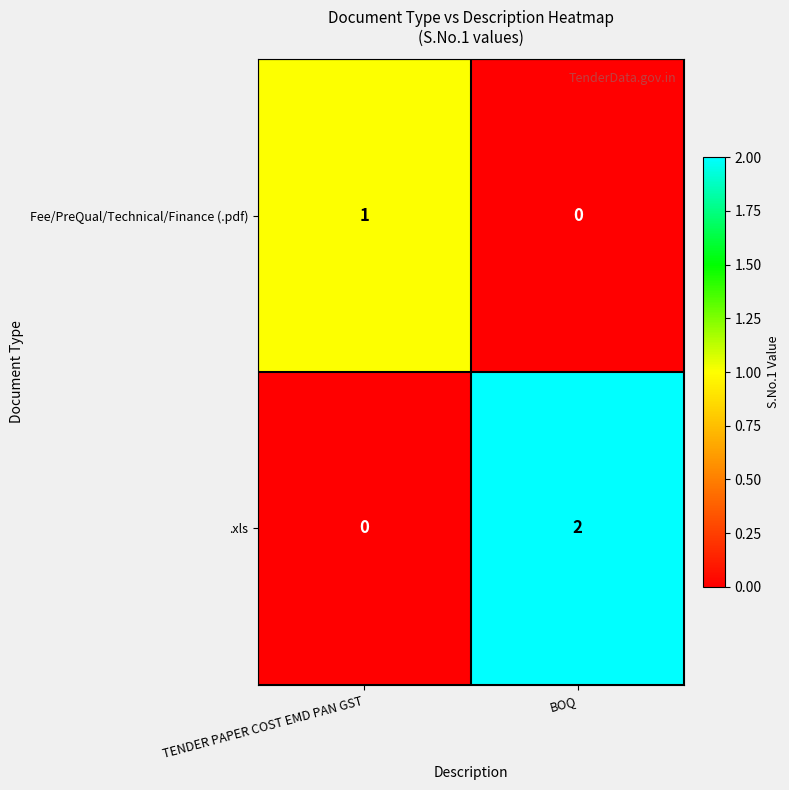

Is it true that .xls equals 1 at BOQ?

False